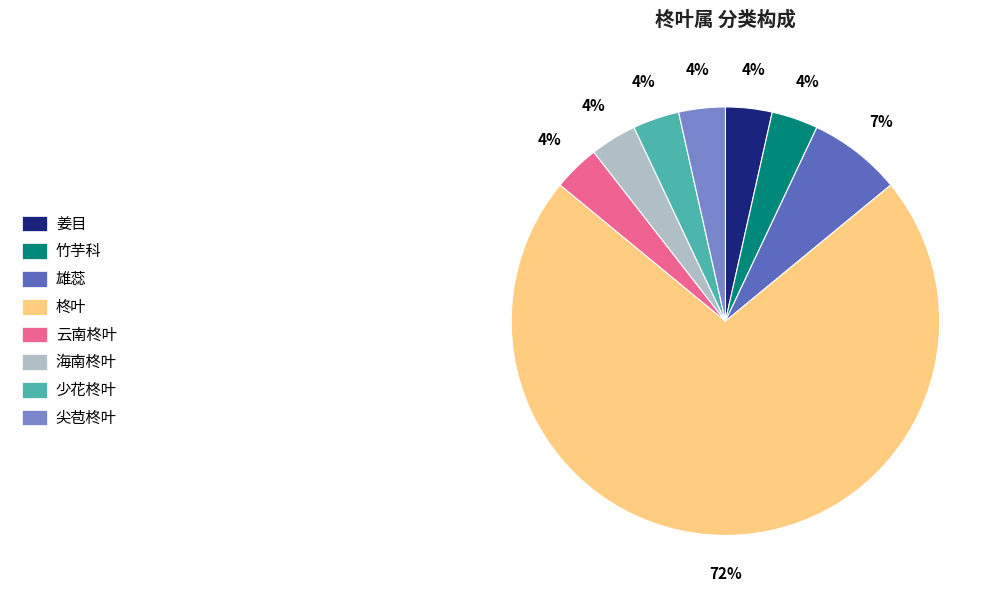

Approximately how many times larger is the value at 尖苞柊叶 compared to 云南柊叶?

1.0